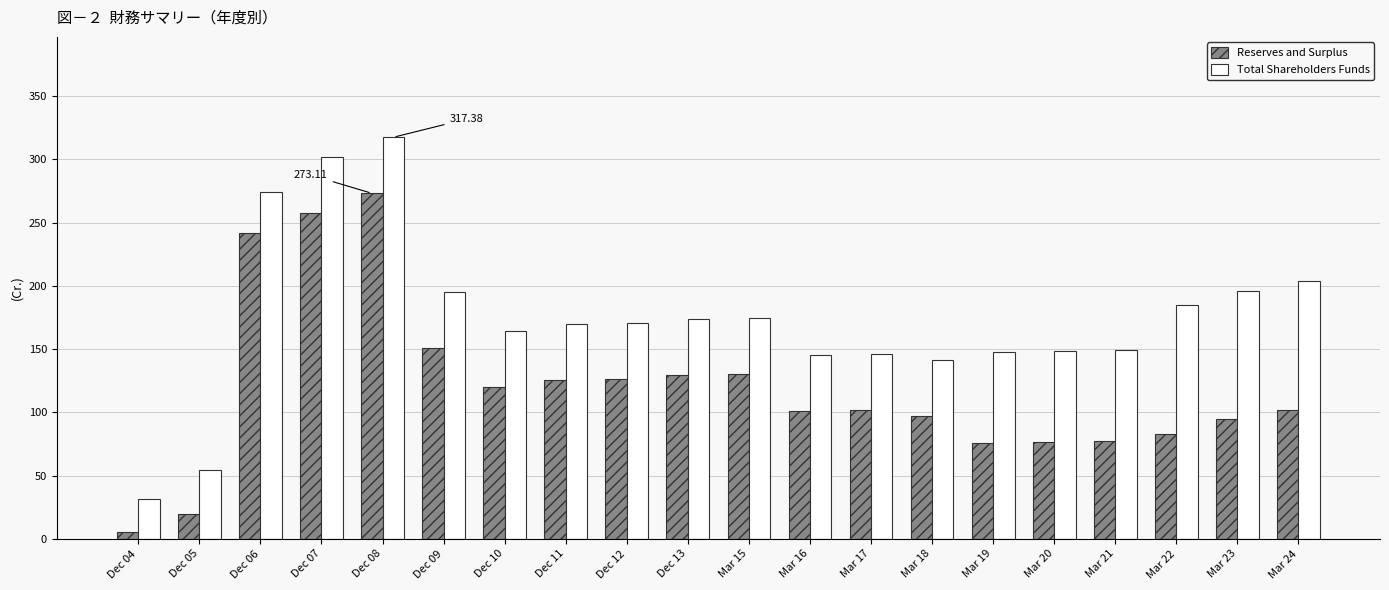

What is the average value of the Total Shareholders Funds series?

174.4